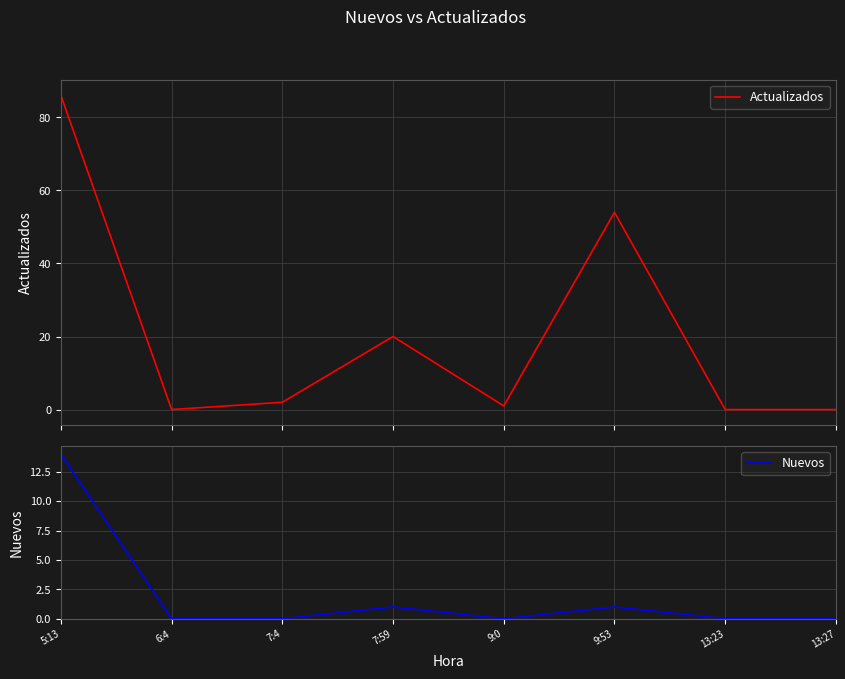

At which label does Actualizados reach its minimum?

6:4